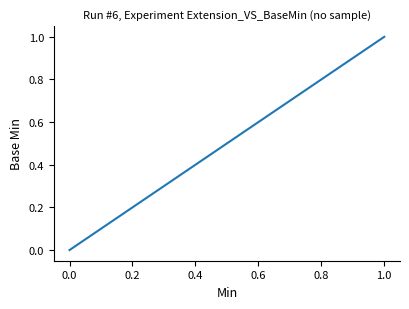

What is the maximum value shown in the chart?

1